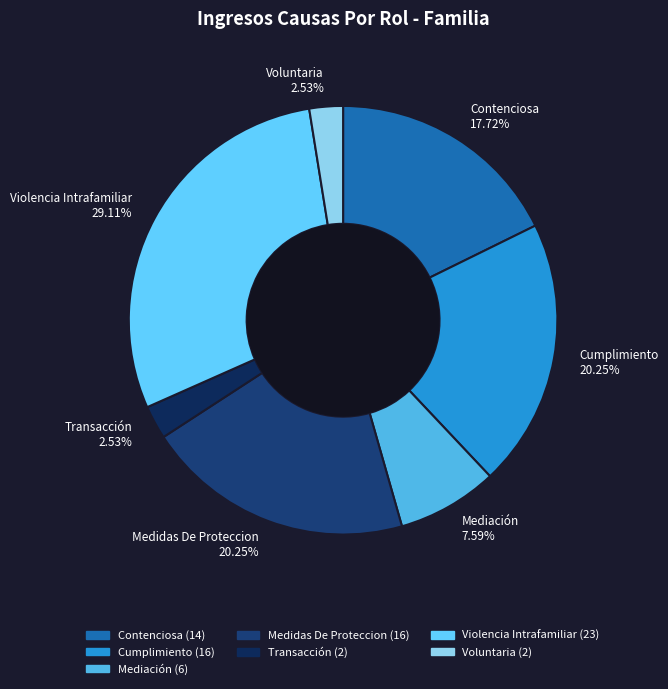

Approximately how many times larger is the value at Medidas De Proteccion compared to Contenciosa?

1.1